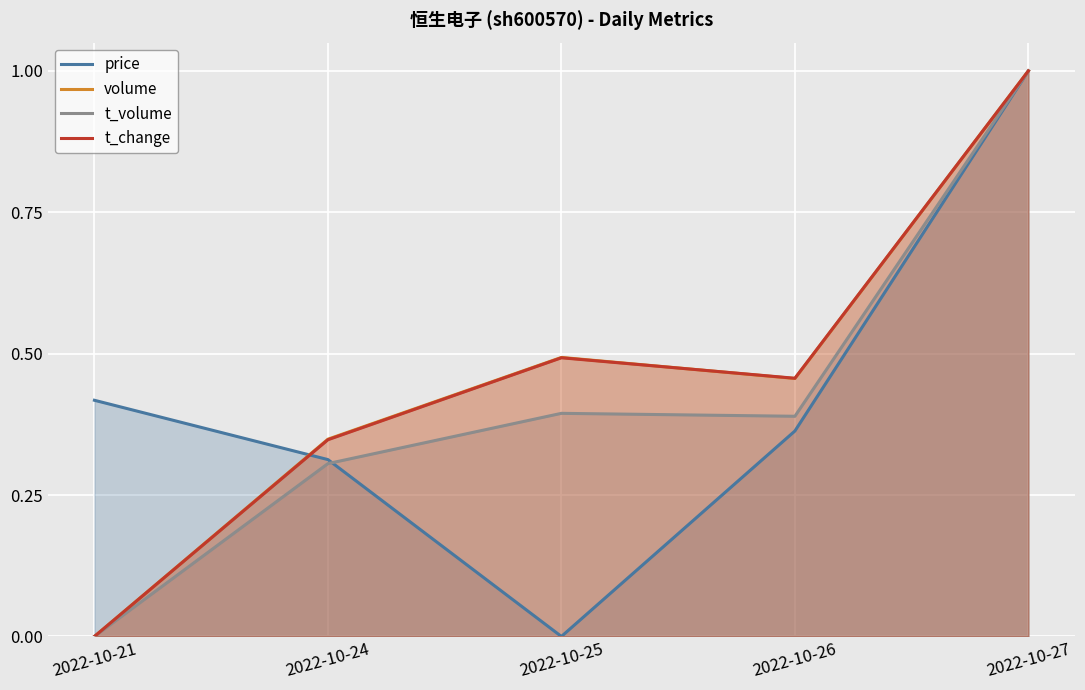

Is it true that price equals 1.0 at 2022-10-27?

True